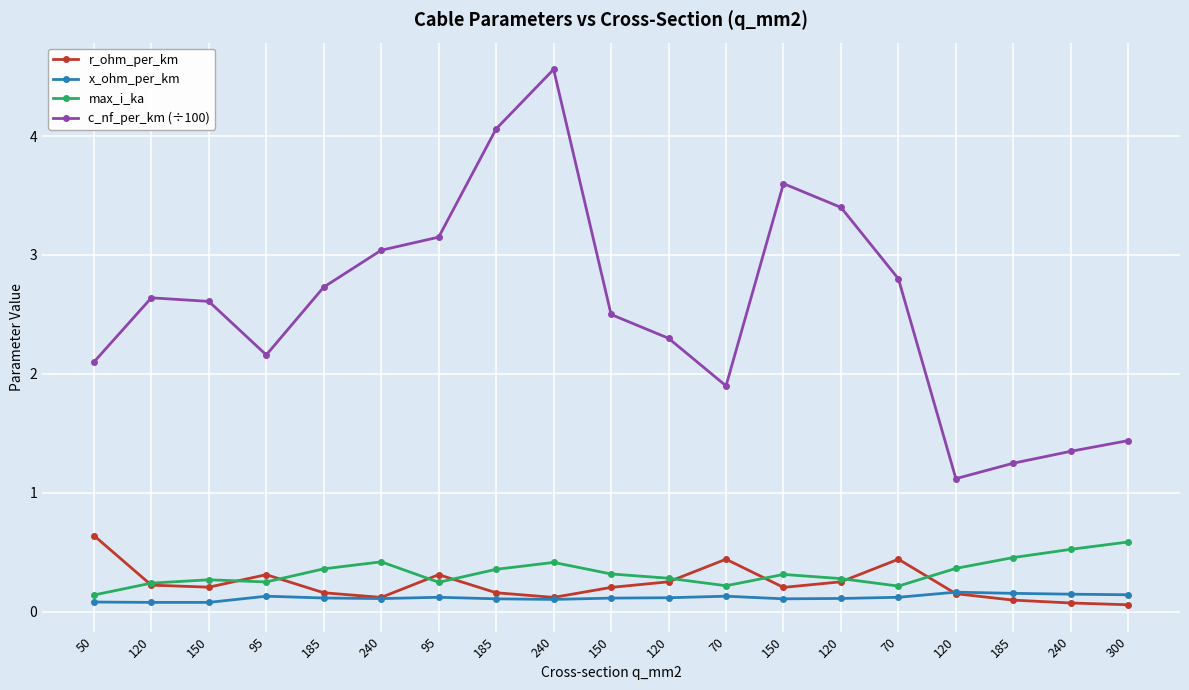

What are all the series names shown in the legend?

r_ohm_per_km, x_ohm_per_km, max_i_ka, c_nf_per_km (÷100)